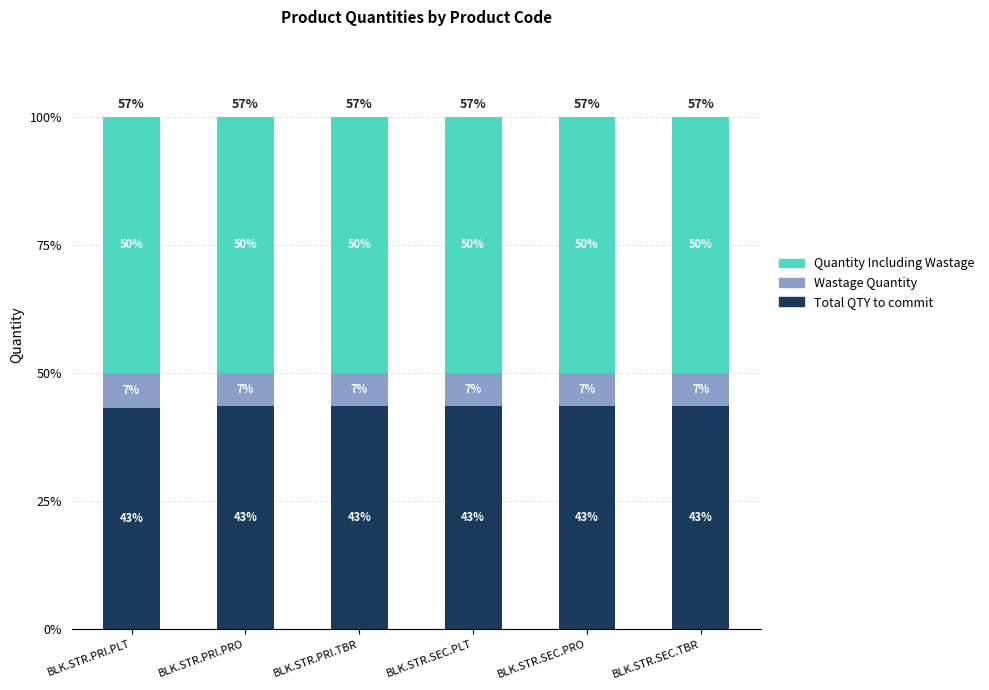

What is the maximum value for Total QTY to commit?

43.5